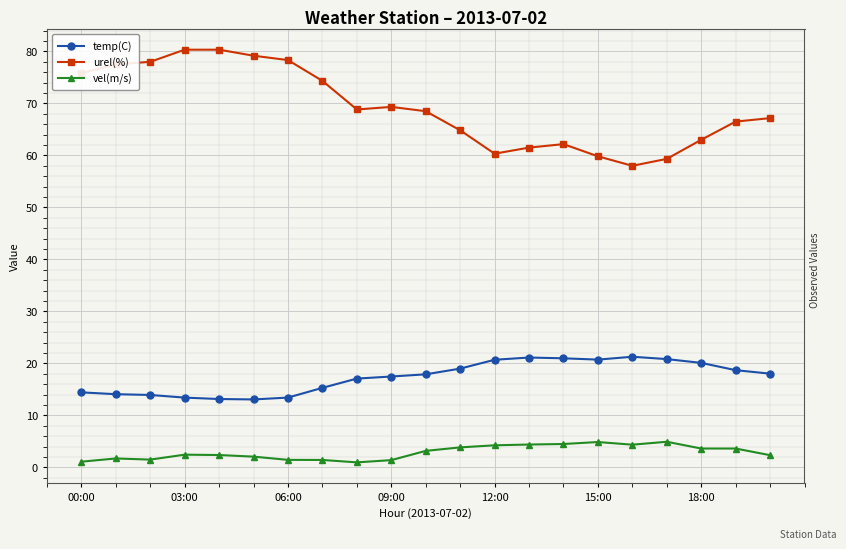

Which series has the largest total across all categories?

urel(%)